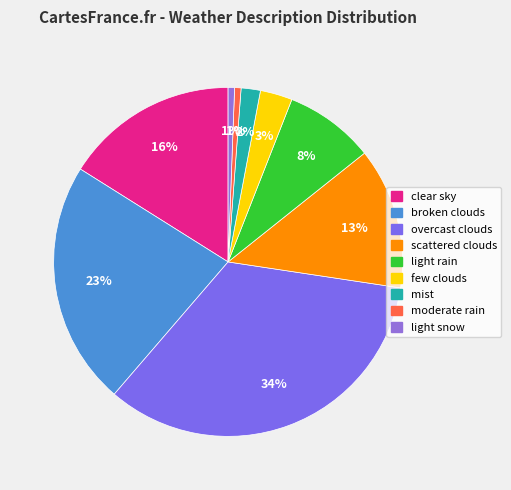

To the nearest percent, what portion does broken clouds represent?

23%